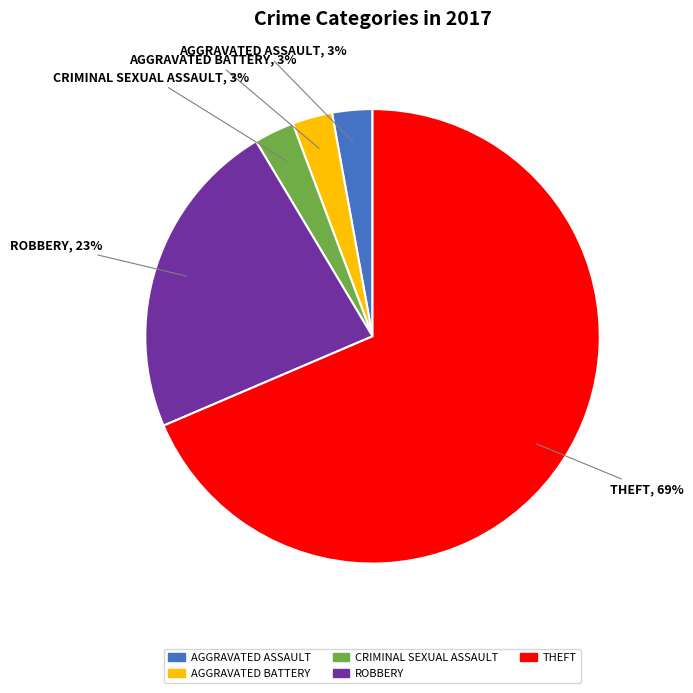

Is there any slice that represents more than half of the pie?

Yes